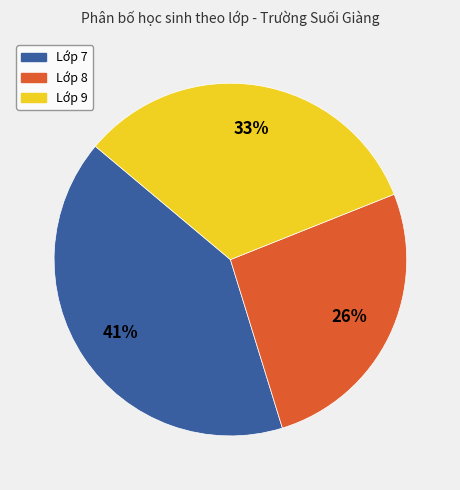

Which slice is the smallest?

Lớp 8